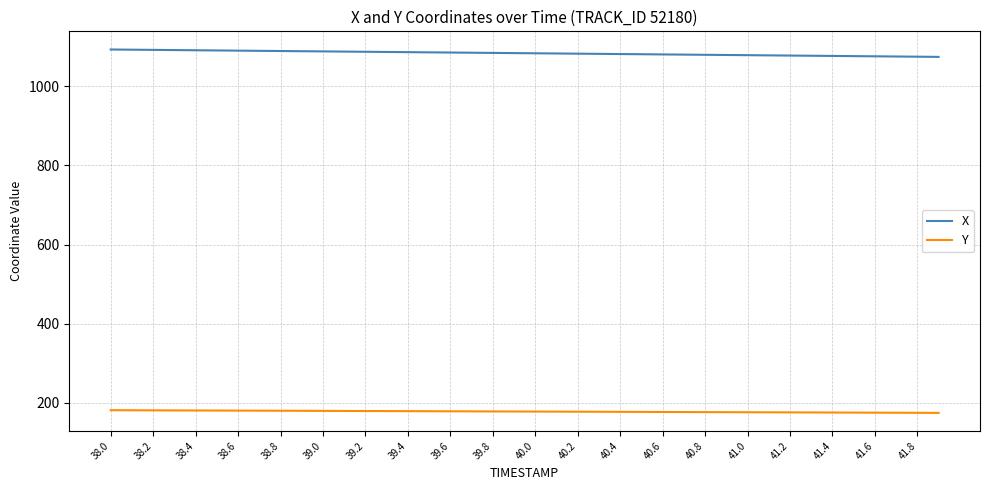

What is the difference between the maximum and second lowest values in the Y series?

6.6